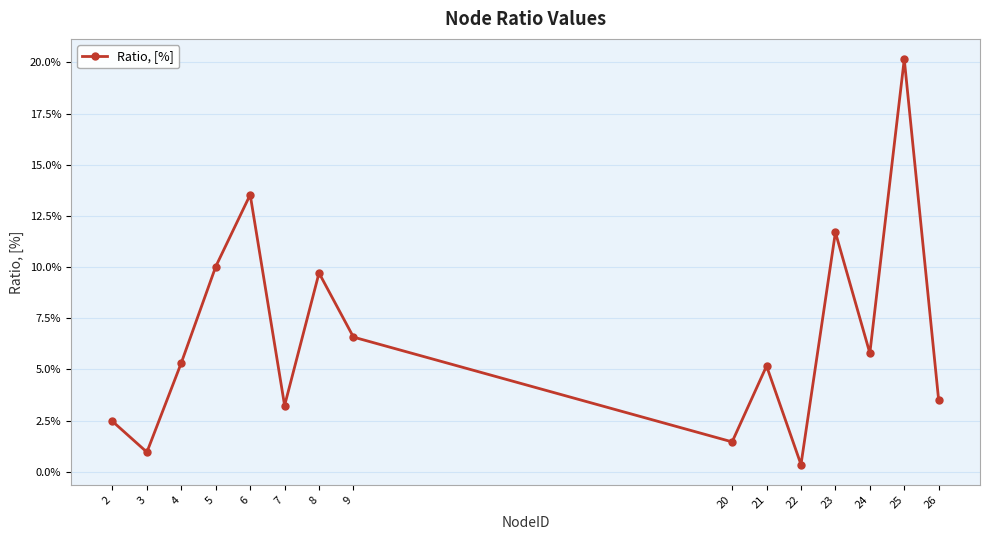

What is the greatest value displayed?

0.2